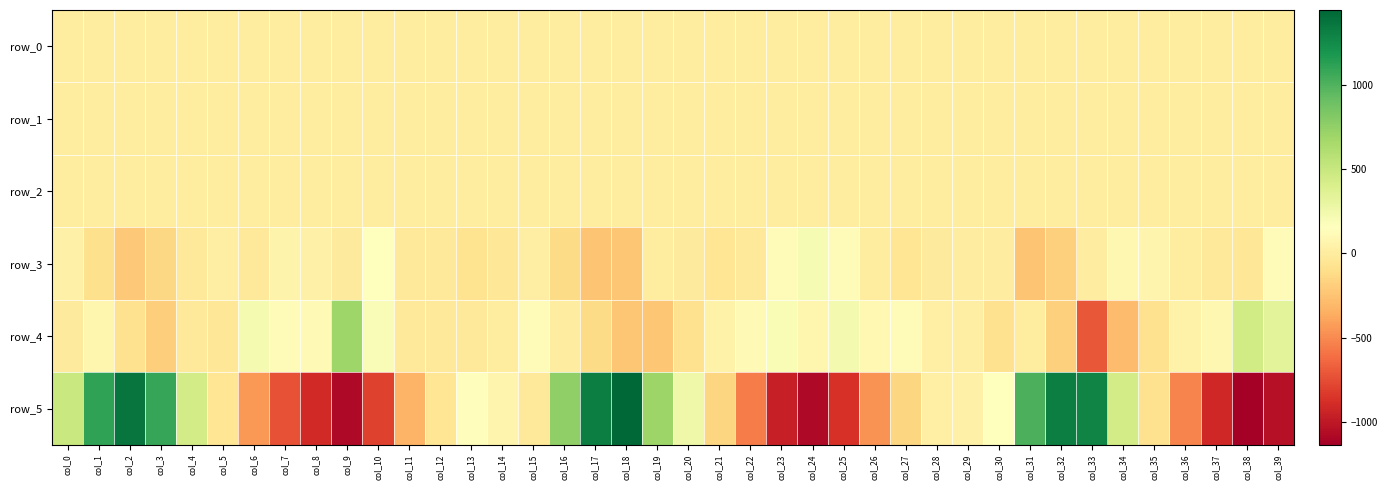

How many values in row_0 are above zero?

19